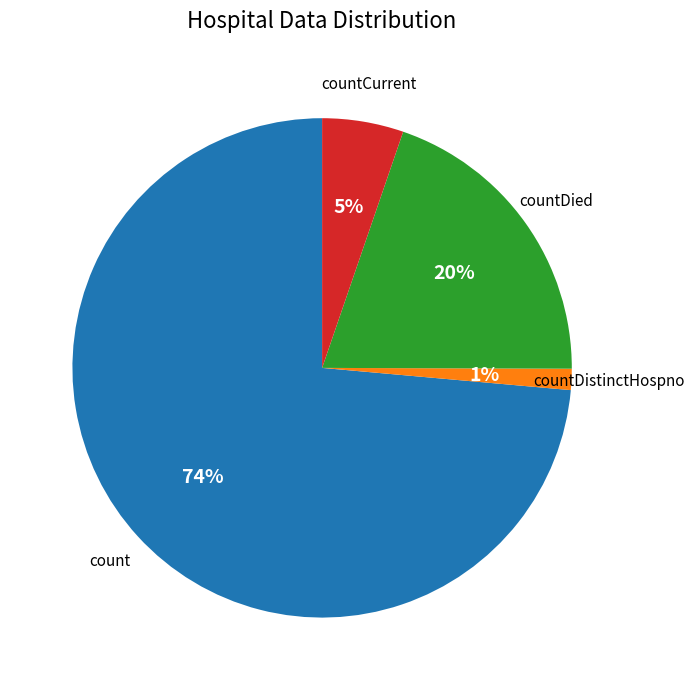

To the nearest percent, what is the average slice percentage?

25%